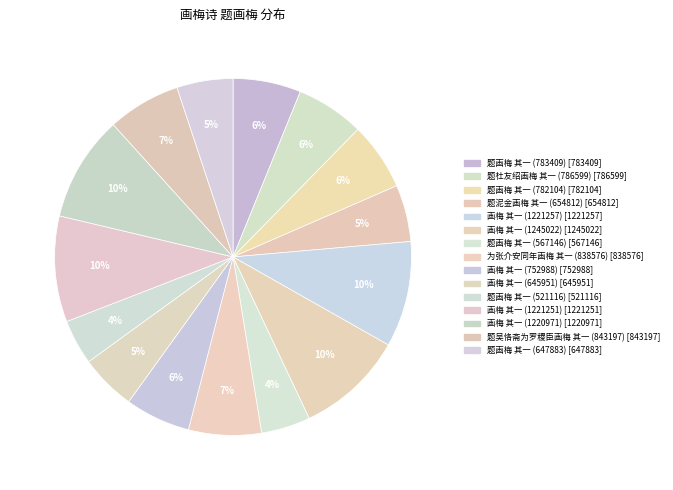

Does 画梅 其一 (1245022) represent more than half of the total?

No